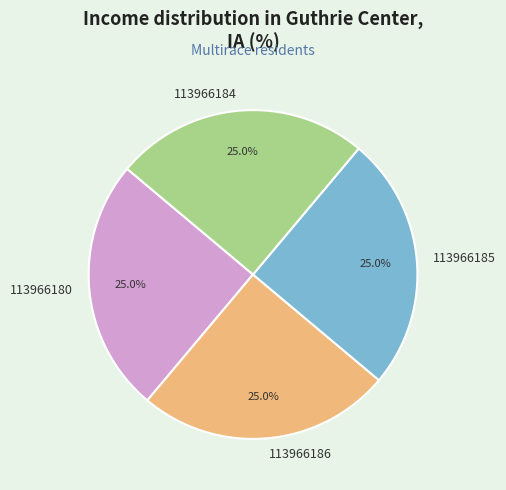

Does 113966180 represent more than half of the total?

No